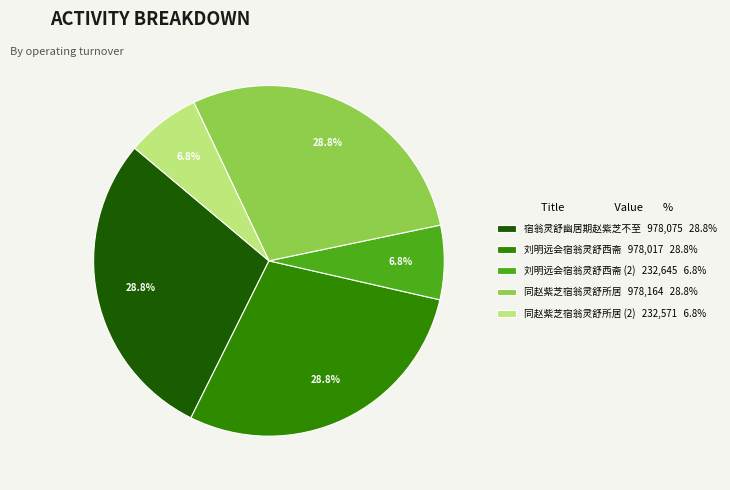

Is the sum of 刘明远会宿翁灵舒西斋 (2) 232,645 6.8% and 同赵紫芝宿翁灵舒所居 978,164 28.8% greater than half?

No